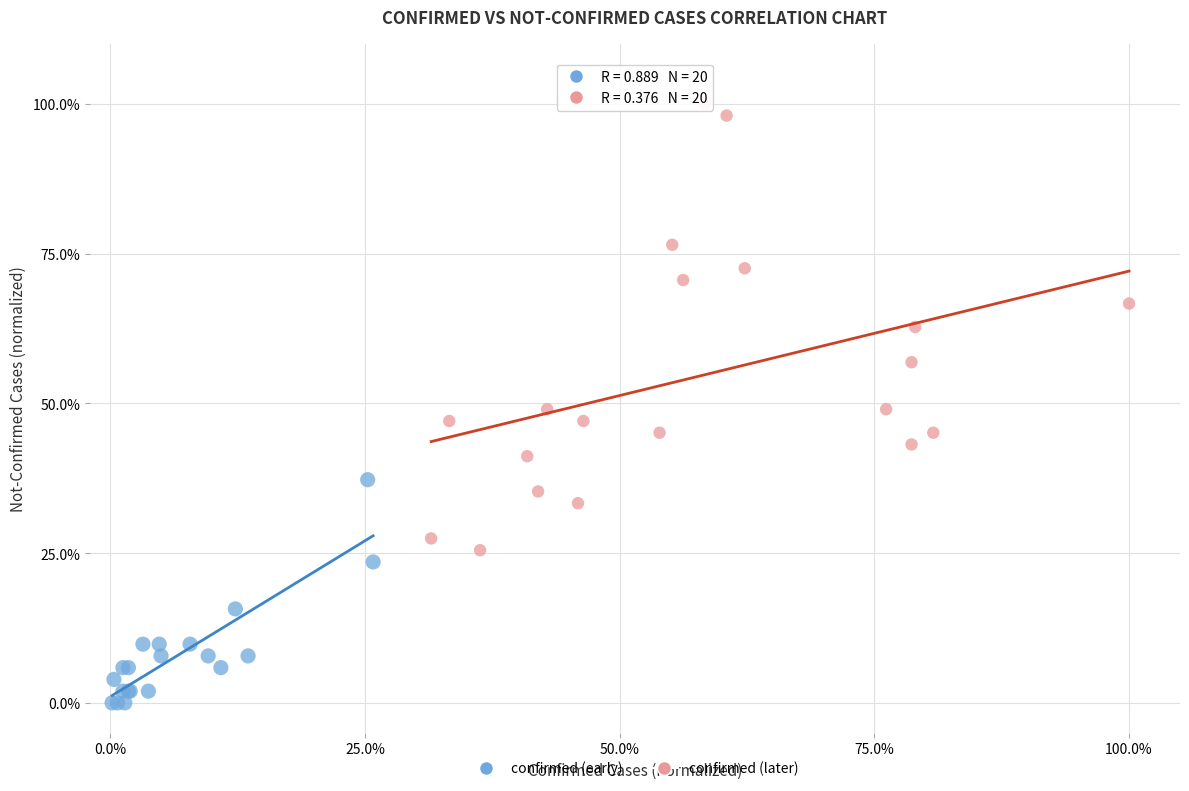

What are all the series names shown in the legend?

confirmed (early), confirmed (later)